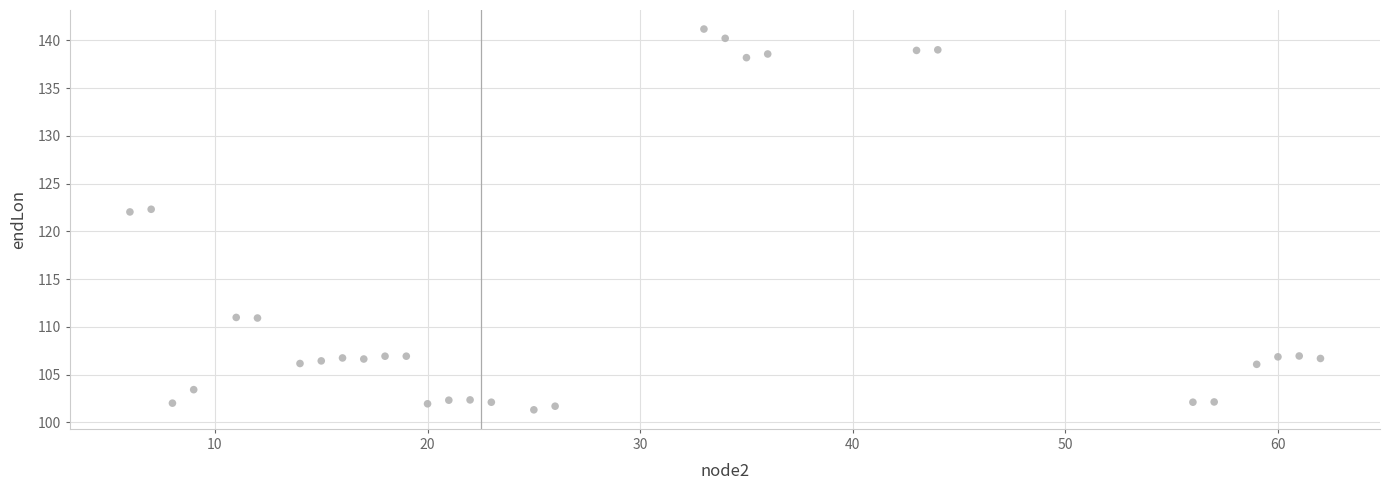

What is the range of Y values (max minus min)?

39.9